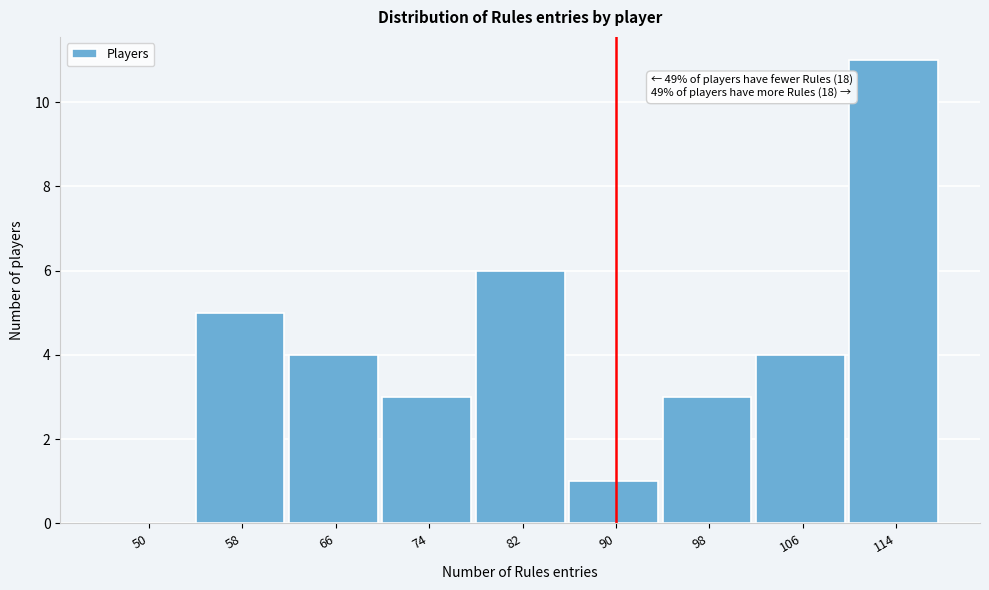

Reading left to right, transcribe all the data shown in this chart.

50=0	58=5	66=4	74=3	82=6	90=1	98=3	106=4	114=11